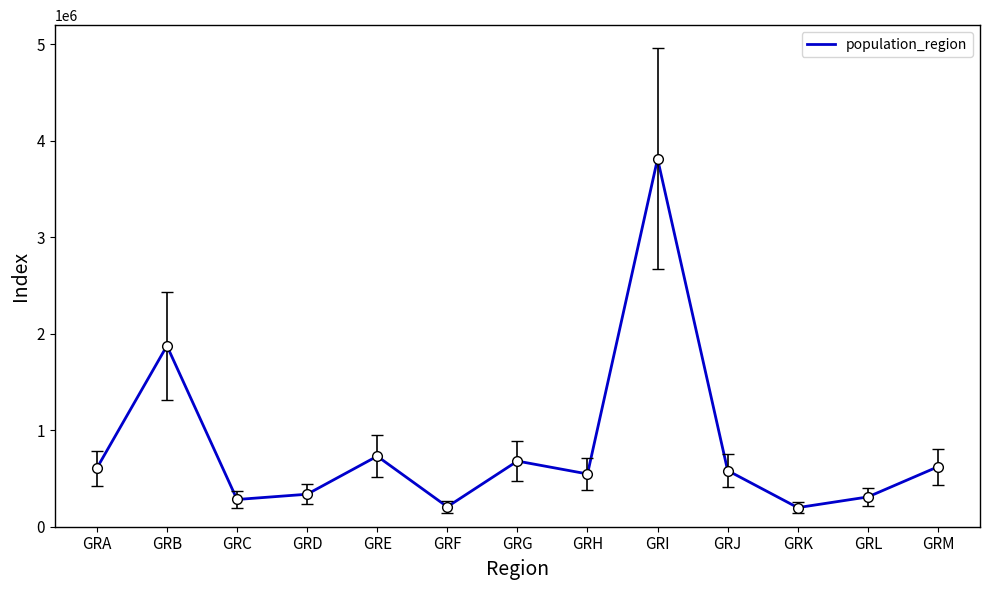

Between GRM and GRK, which is larger?

GRM